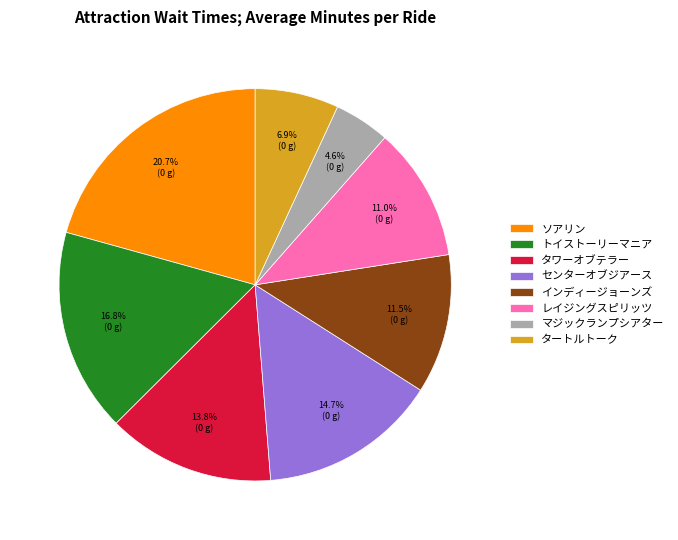

Is it true that トイストーリーマニア is 30% of the pie?

False